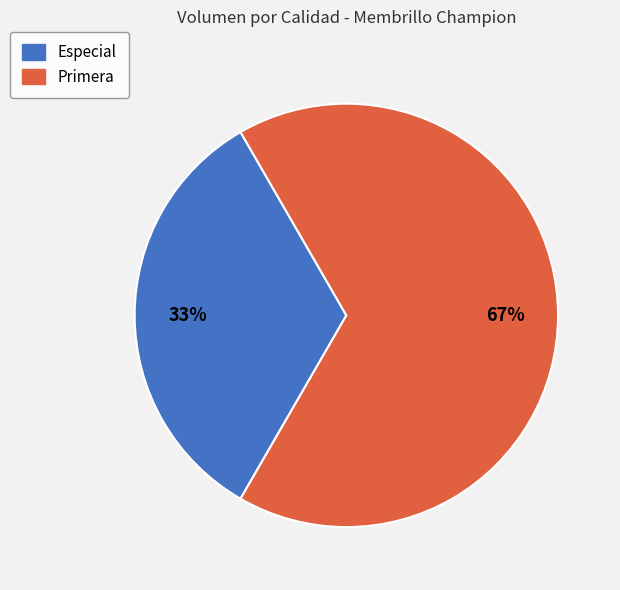

How many slices are in this pie chart?

2